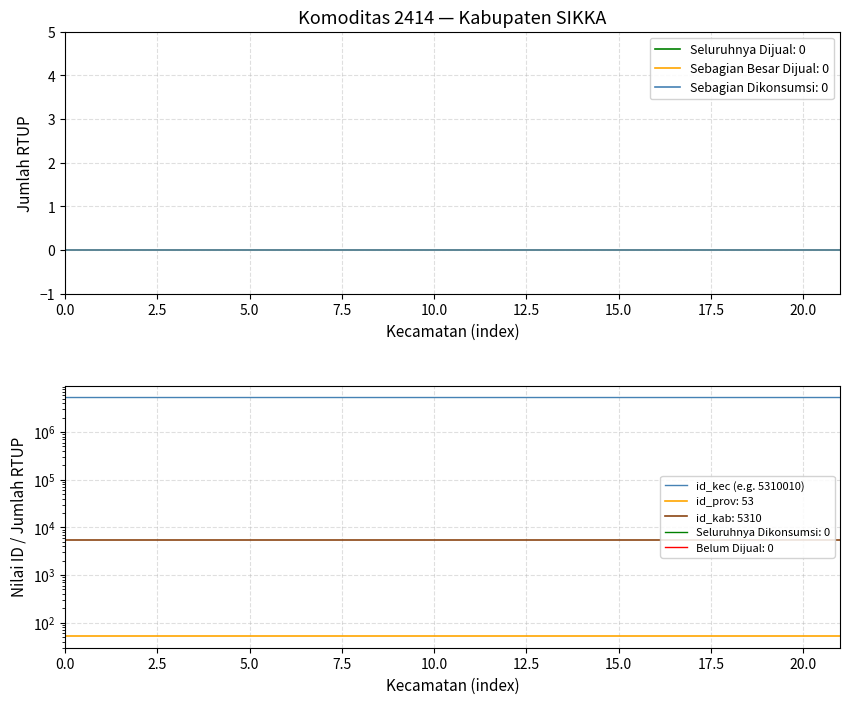

Is it true that the value at 20.0 is 5310041?

True